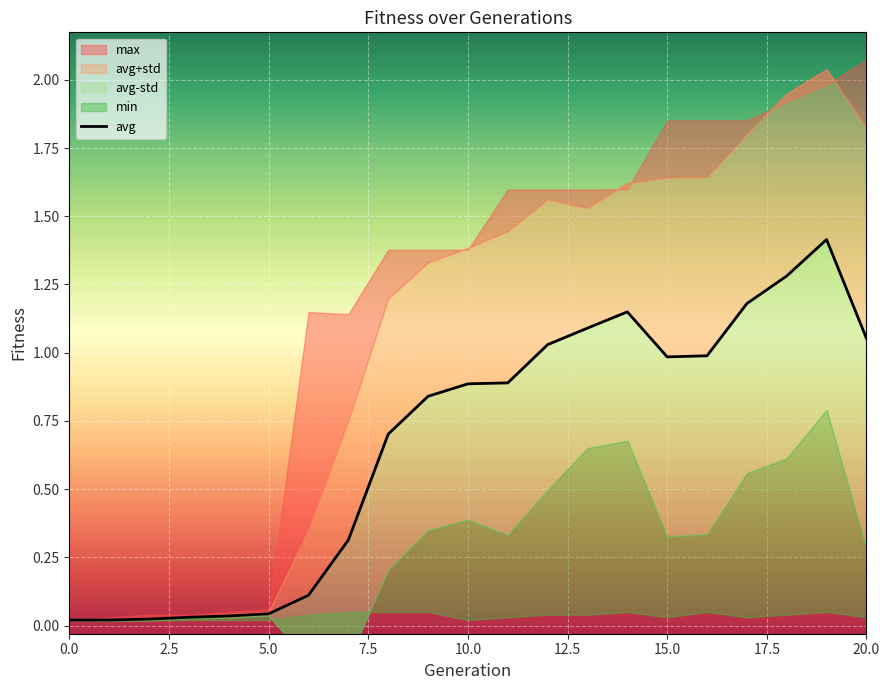

What position from the left is 0.0?

1